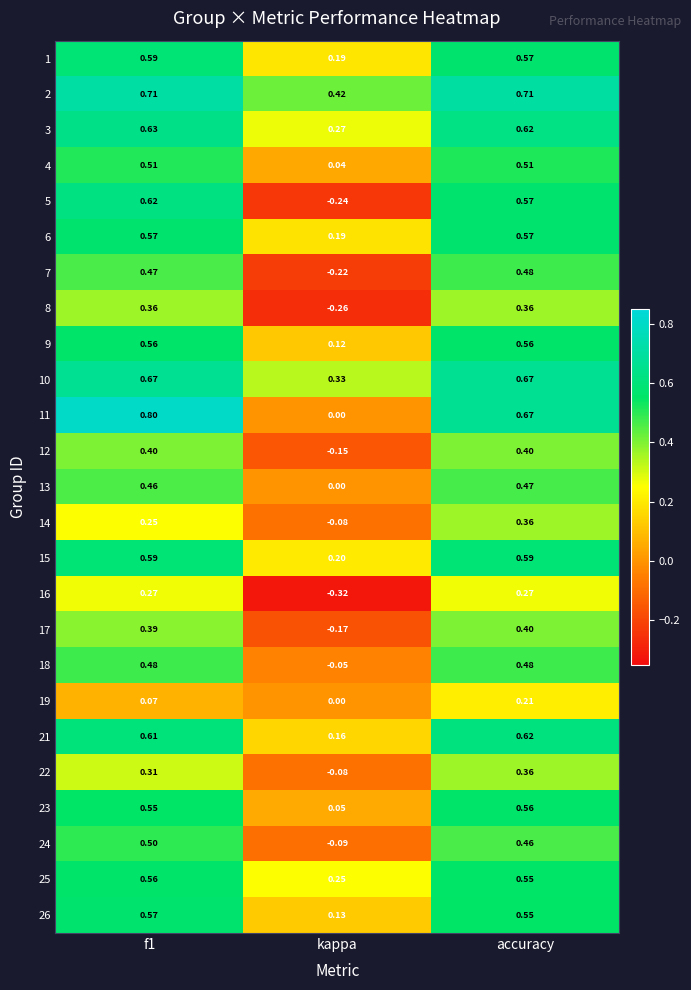

At which label is 12 closest to 0?

kappa